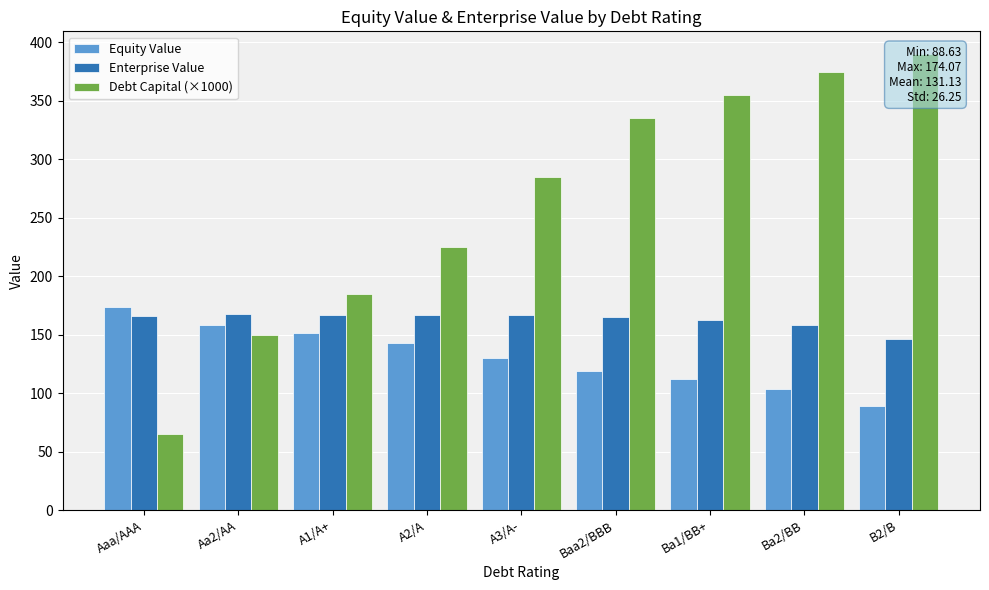

True or false: Debt Capital (×1000) has a value of 155.2 at A2/A.

False